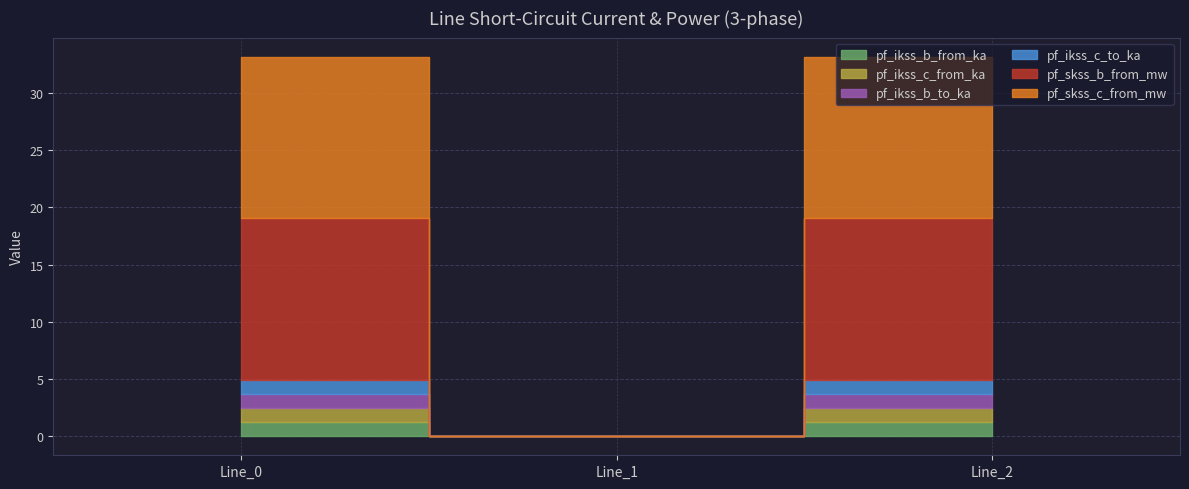

The pf_skss_c_from_mw series shows 14.1 at Line_0. True or false?

True